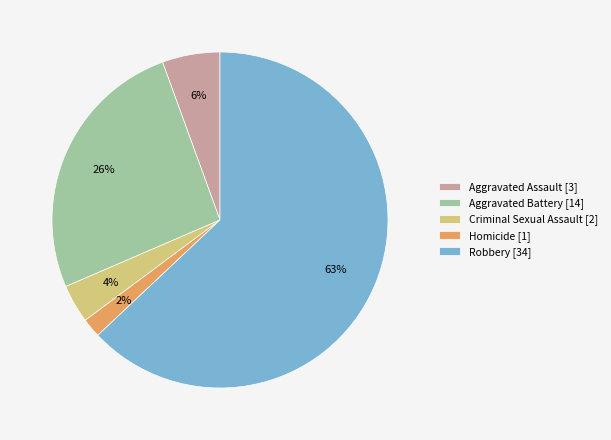

Count the number of slices in the pie.

5